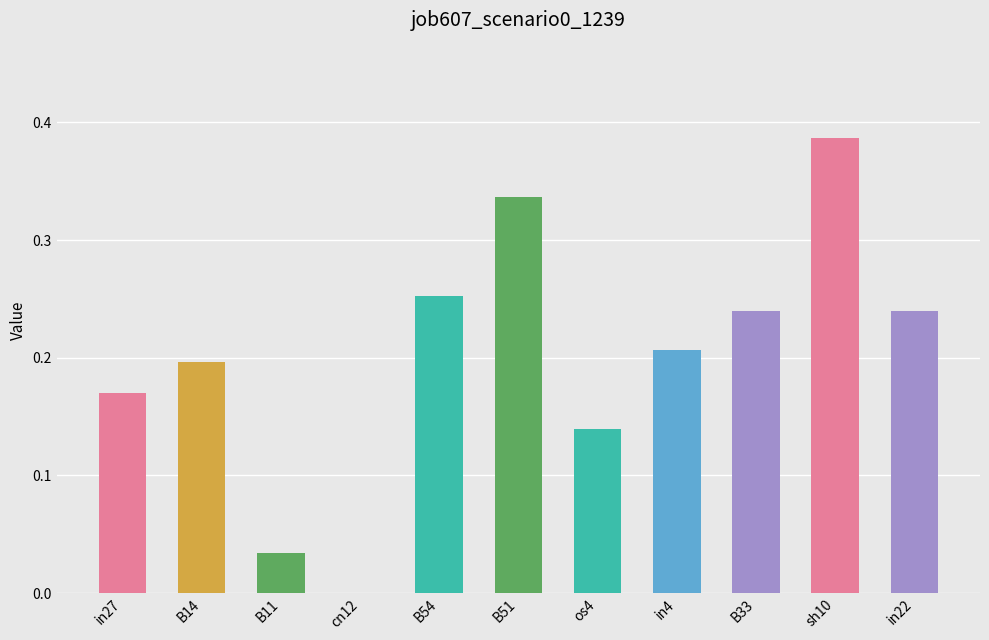

What is the maximum value shown in the chart?

0.4